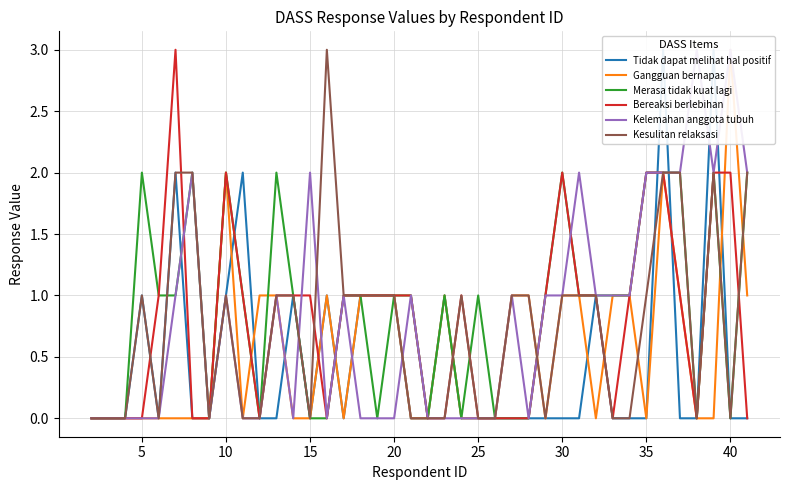

Count the Gangguan bernapas values in the range 0 to 1.

37